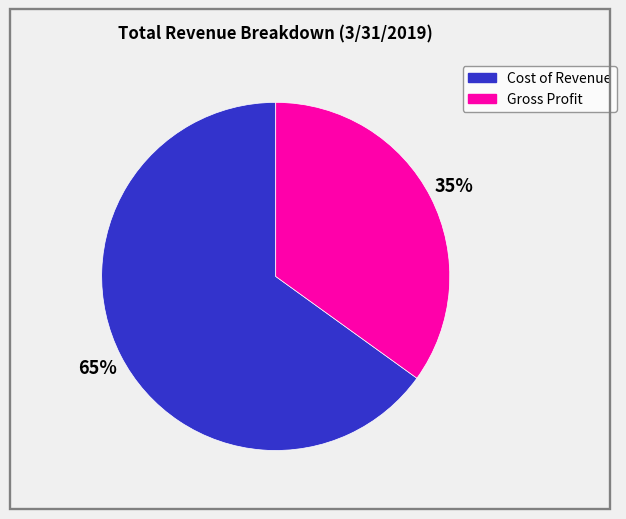

Which slice represents more than half of the pie?

Cost of Revenue